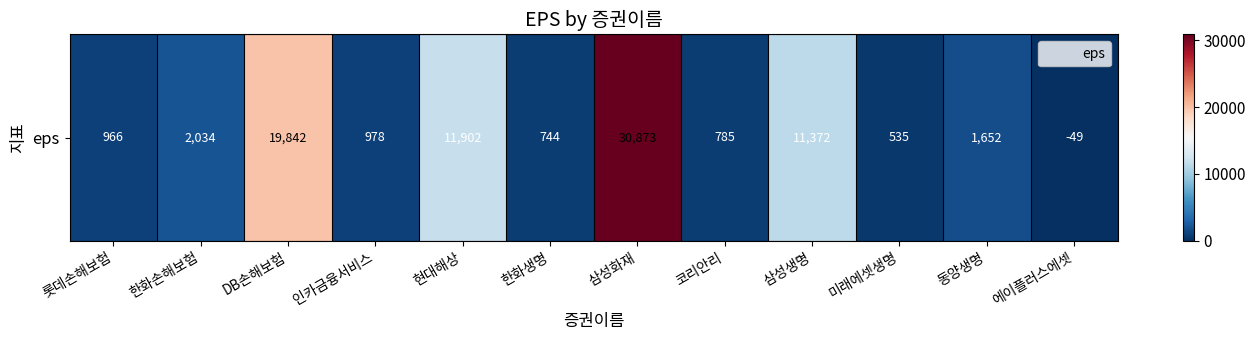

True or false: the data shows 1652 at 동양생명.

True